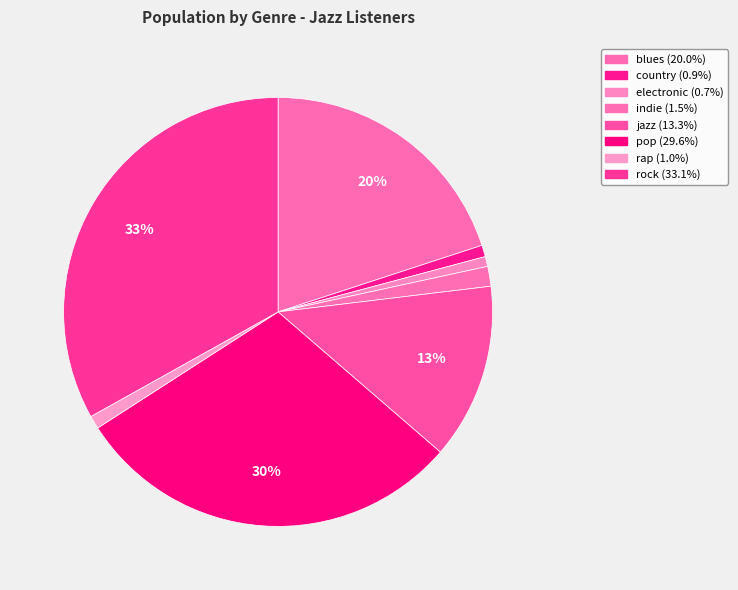

Does any single category account for the majority?

No